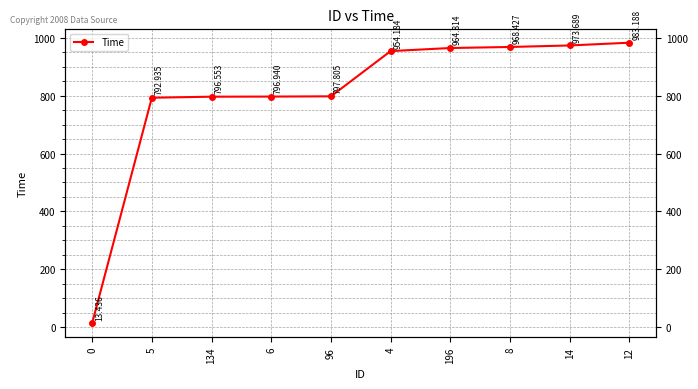

What is the change in value from 5 to 4?

+161.2